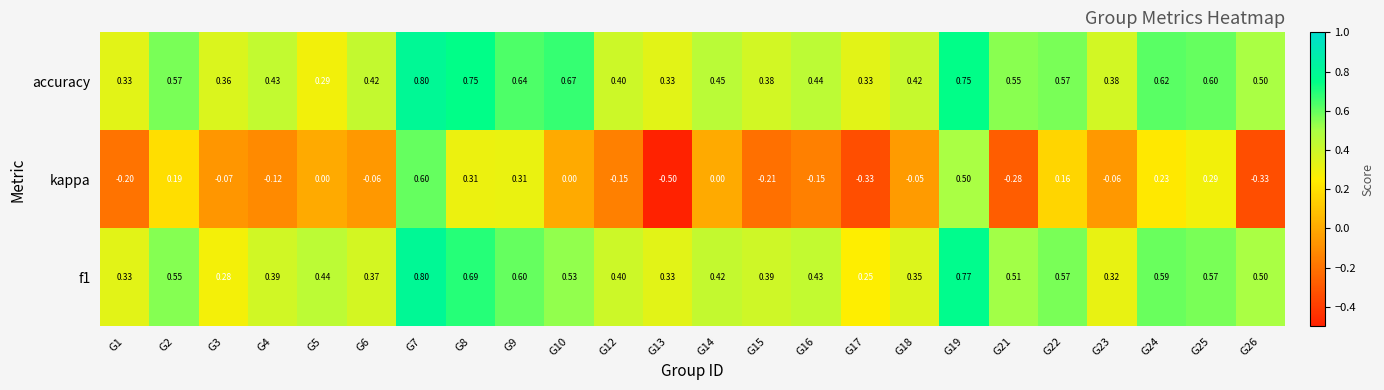

Is the value of kappa at G5 greater than the value of accuracy at G22?

No